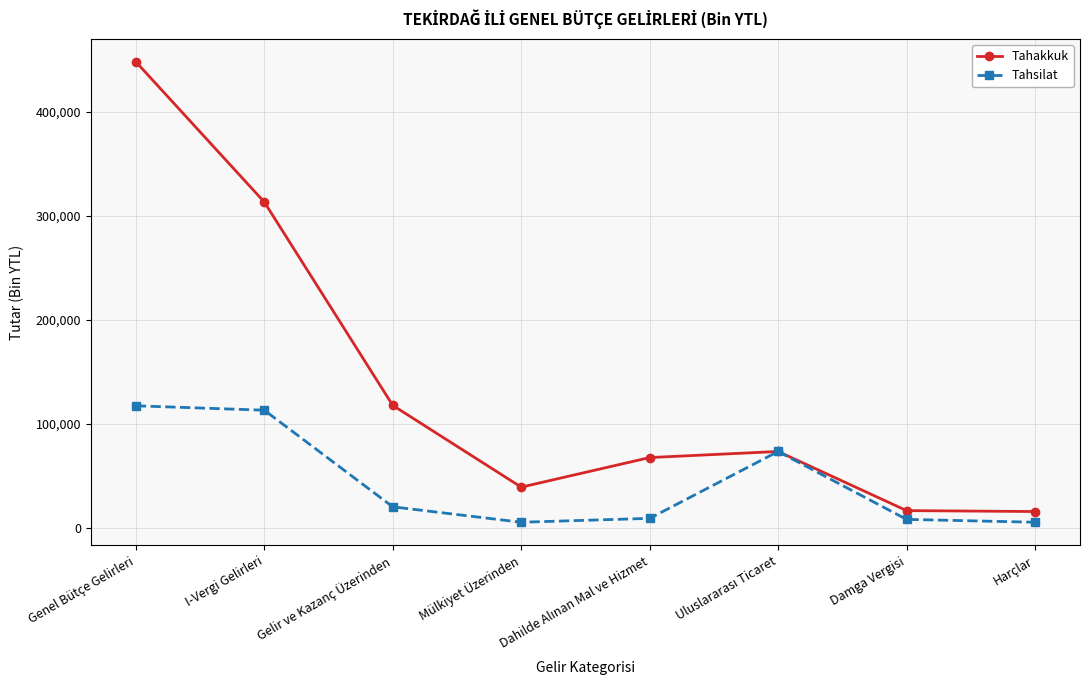

Which series has the widest spread of values?

Tahakkuk